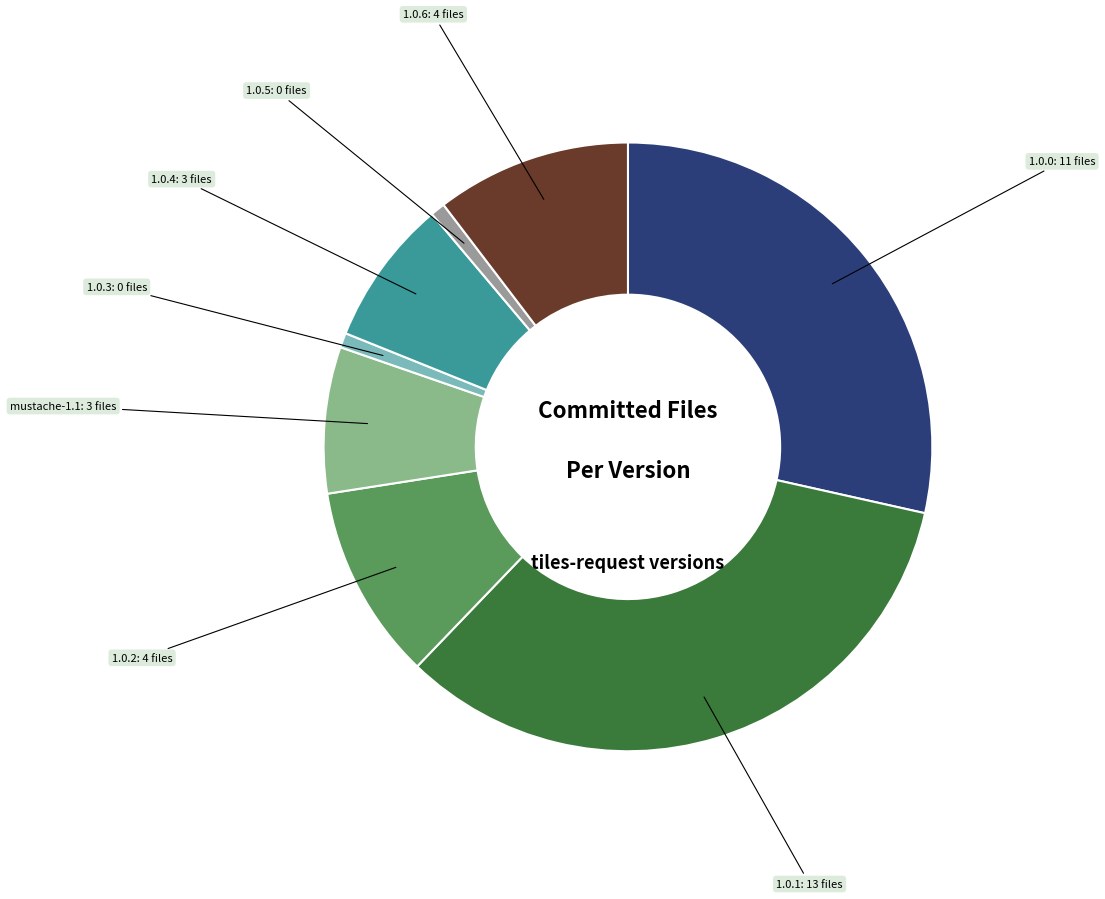

Count the number of slices in the pie.

8